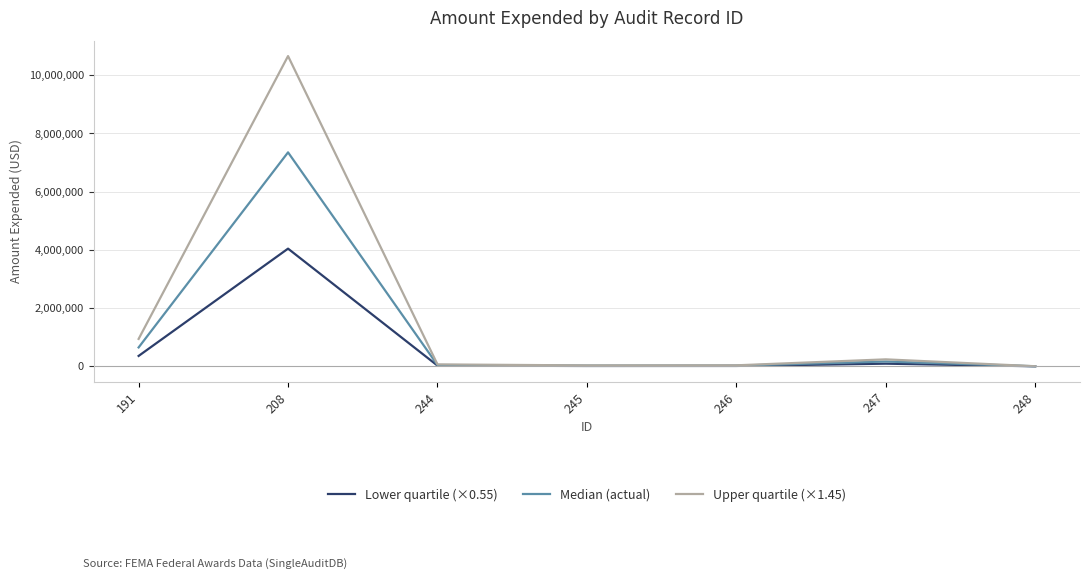

Which category has the highest value across all series?

208